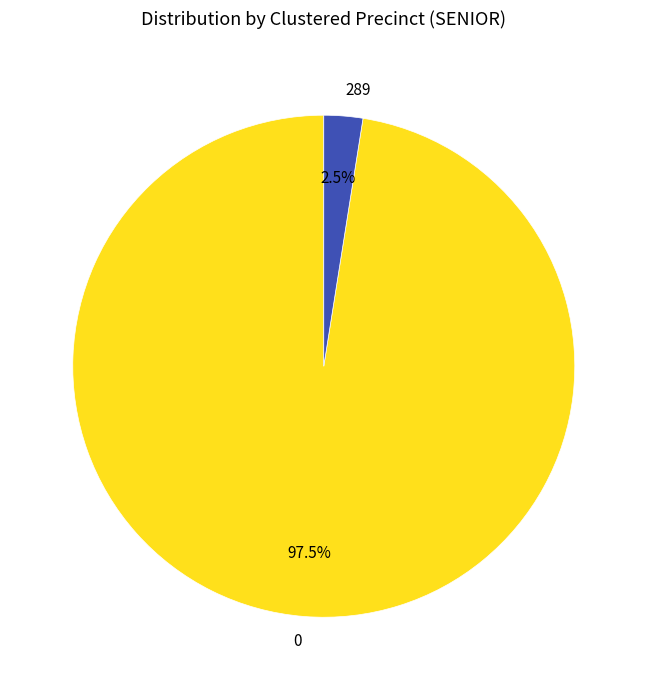

Which slice is the smallest?

289